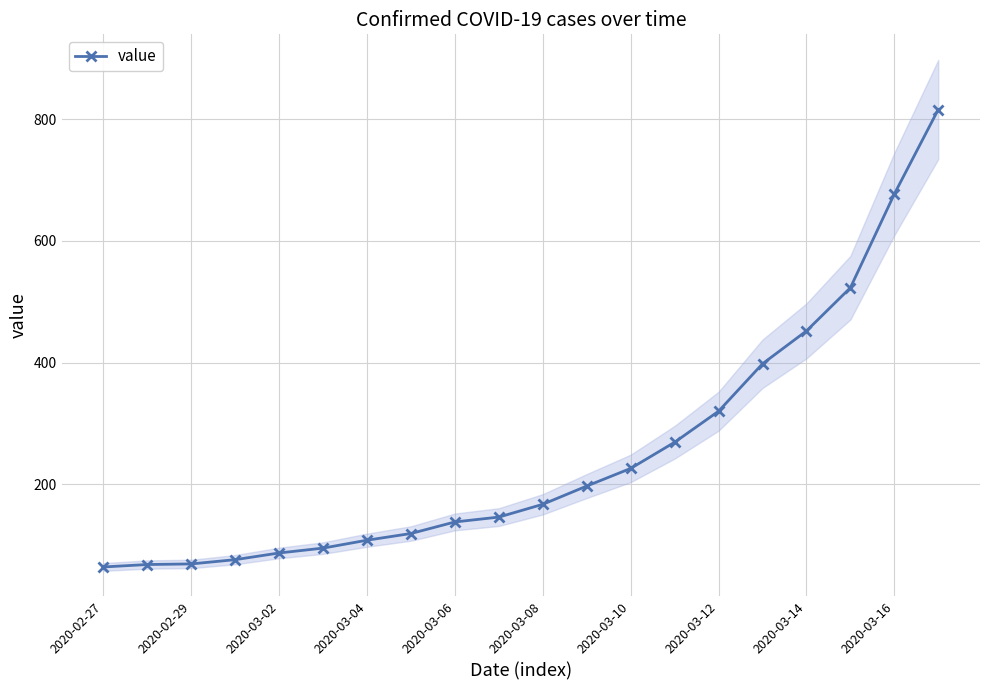

What is the value of the 10th point from the left?

146